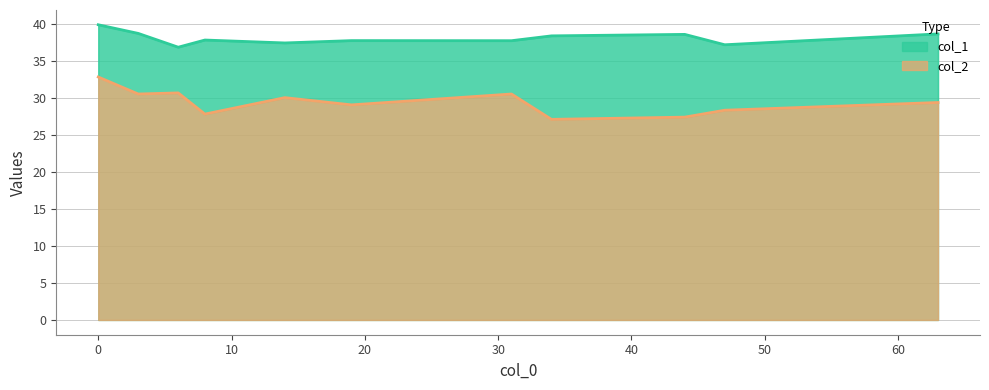

How many values in the col_2 series are below 29?

4